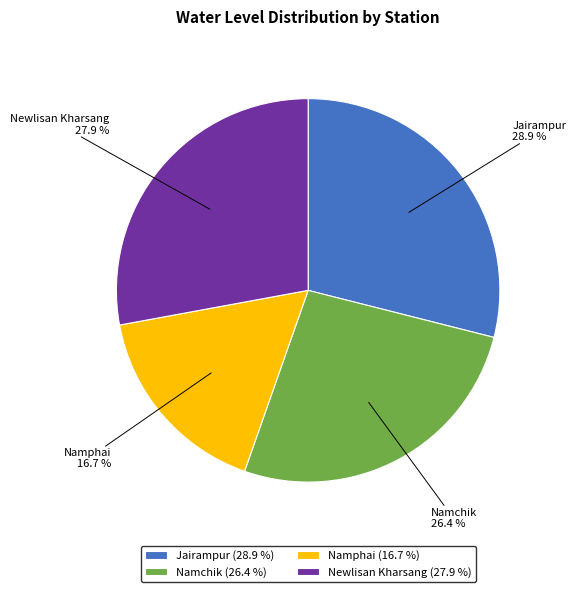

Combined, what portion of the pie is Namchik and Jairampur?

55.4%